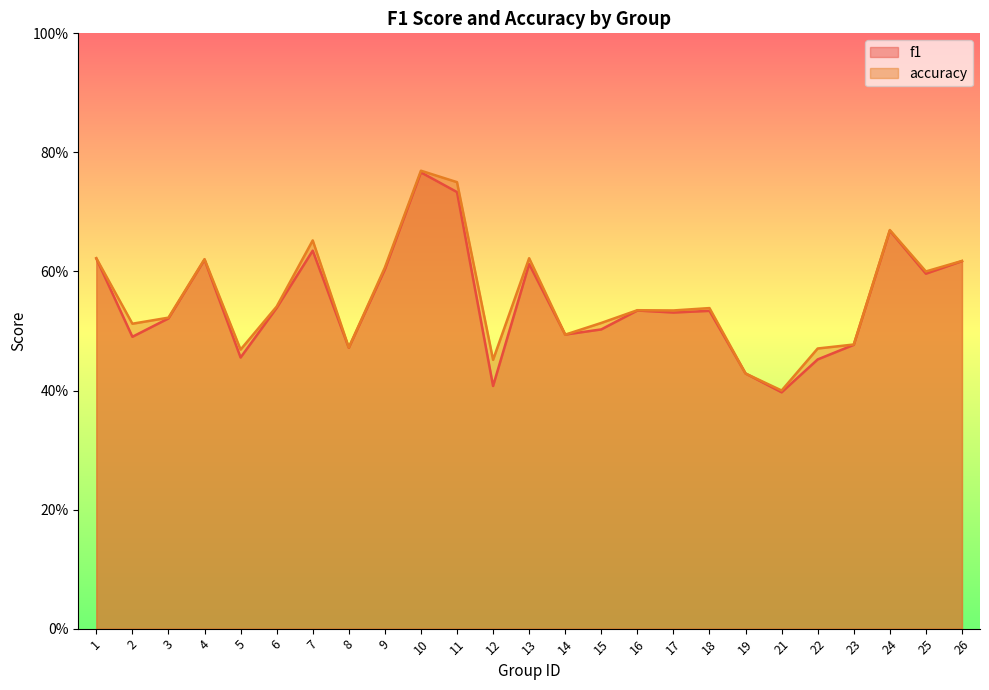

What is the lowest value of the accuracy series?

0.4